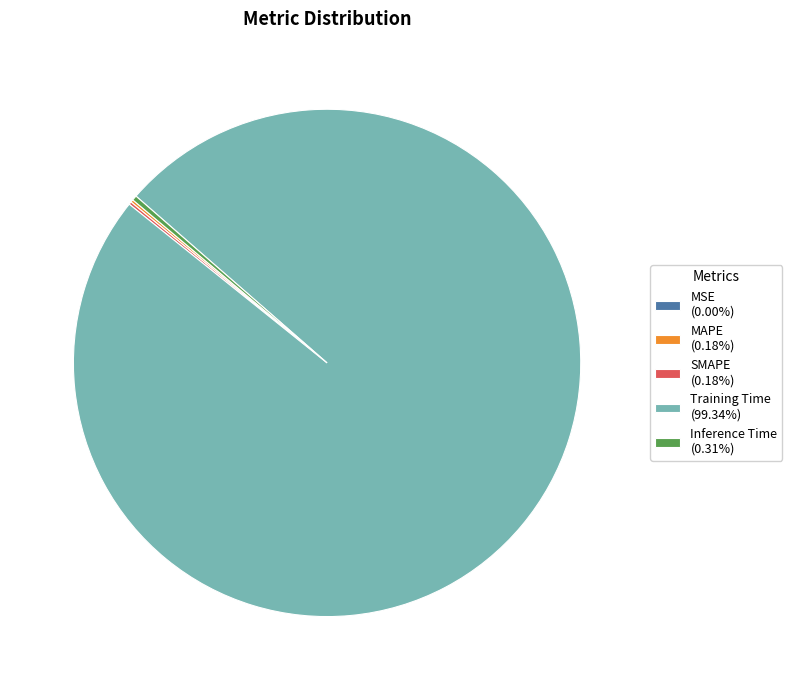

Does Training Time account for over 50% of the chart?

Yes